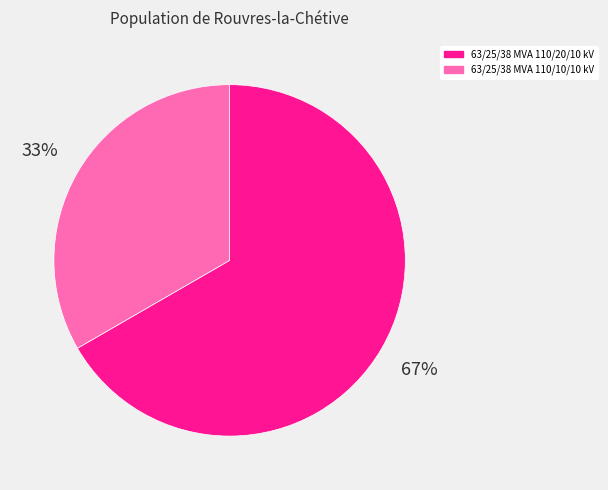

Does 63/25/38 MVA 110/20/10 kV account for over 50% of the chart?

Yes